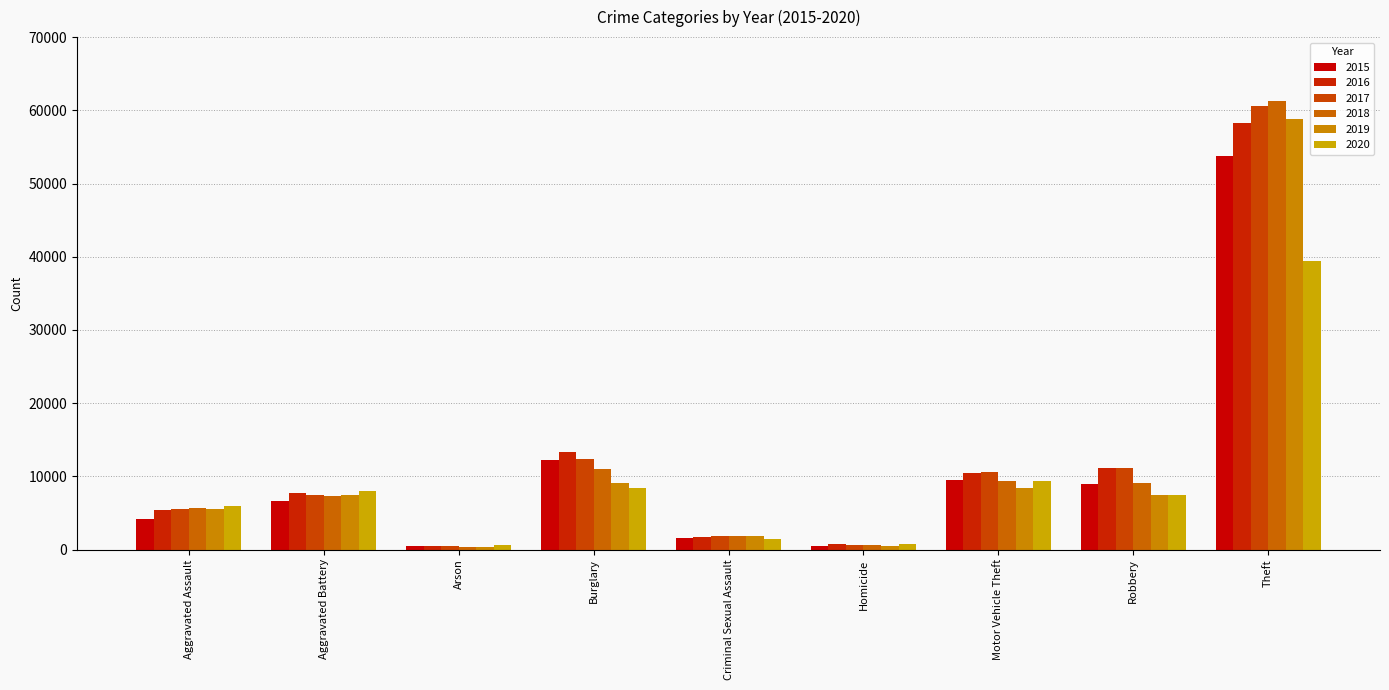

What is the sum of all 2019 values?

99280